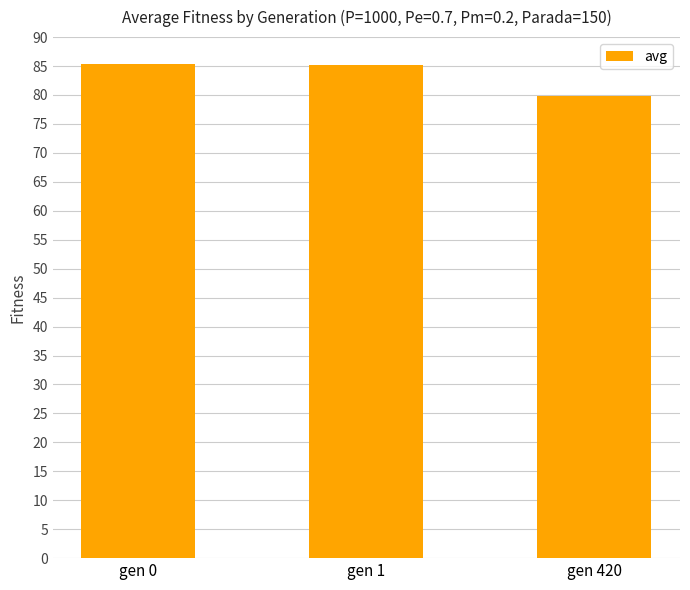

True or false: the data shows 85.2 at gen 1.

True